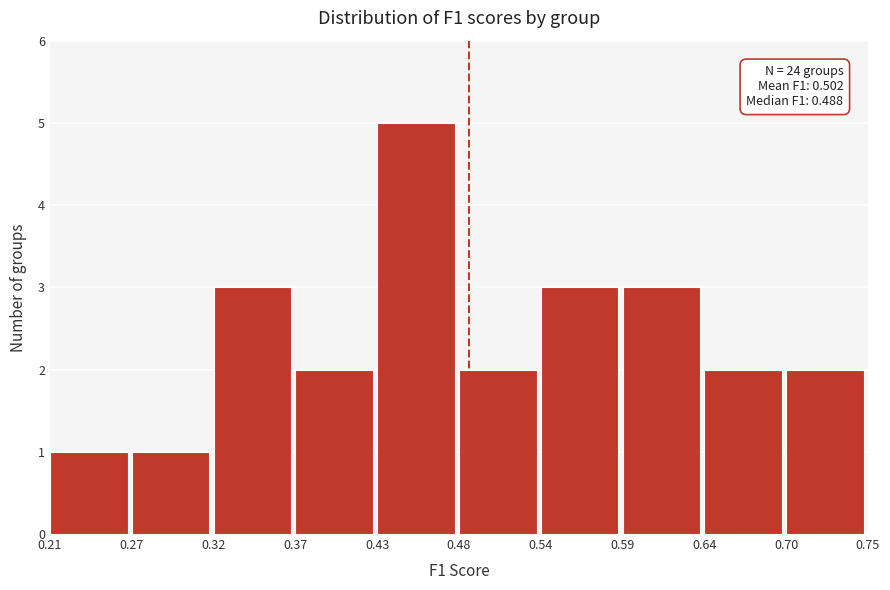

Over which range of the x-axis is the bar tallest?

0.43 to 0.48